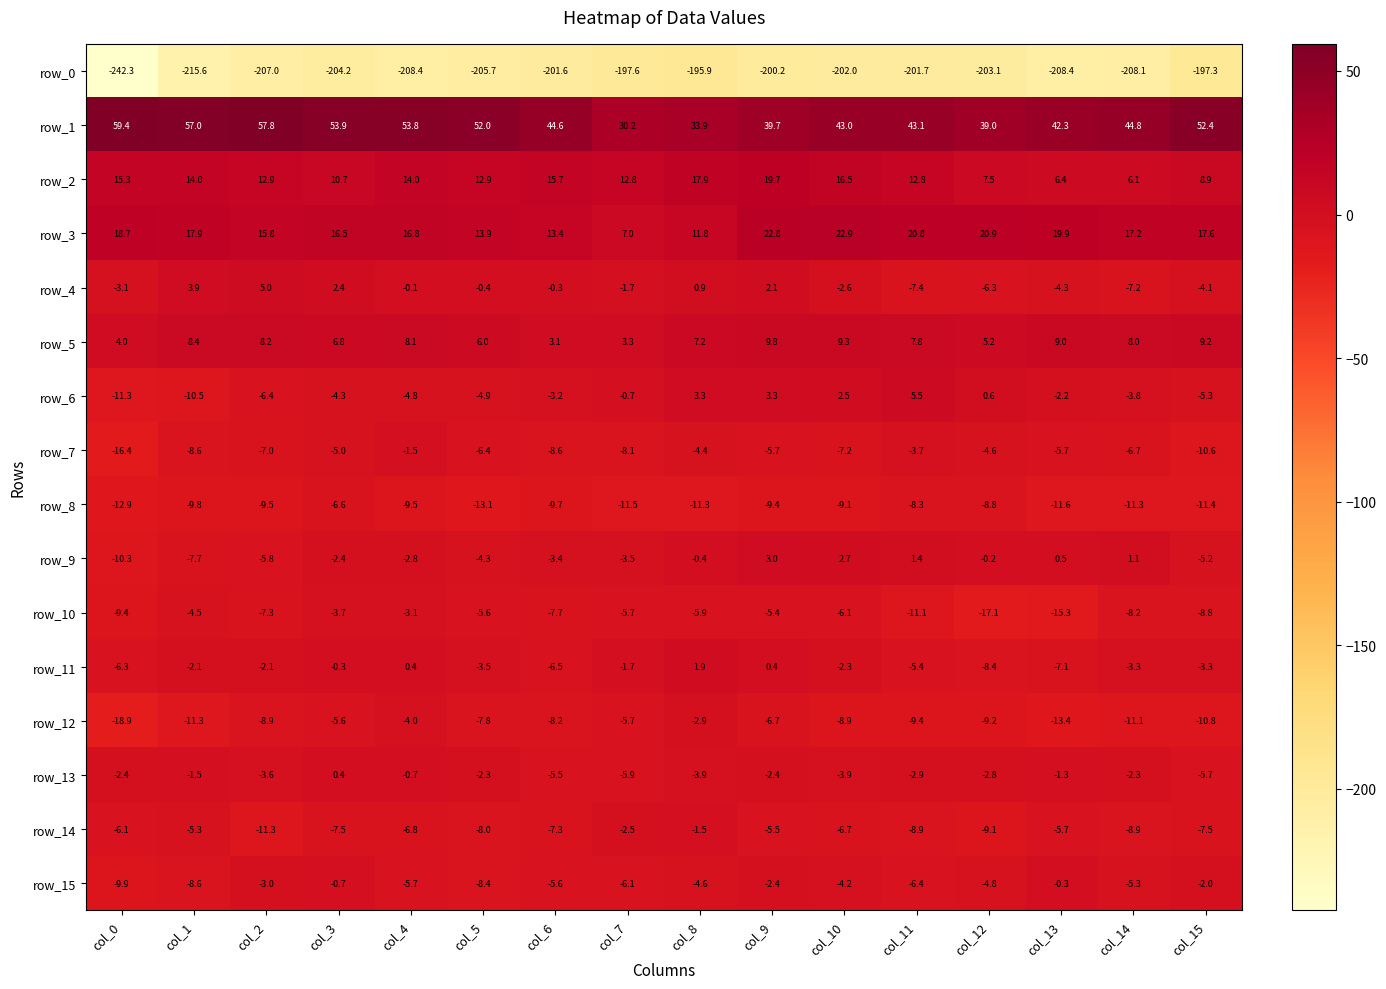

What is the spread (max minus min) of values at col_11?

244.8